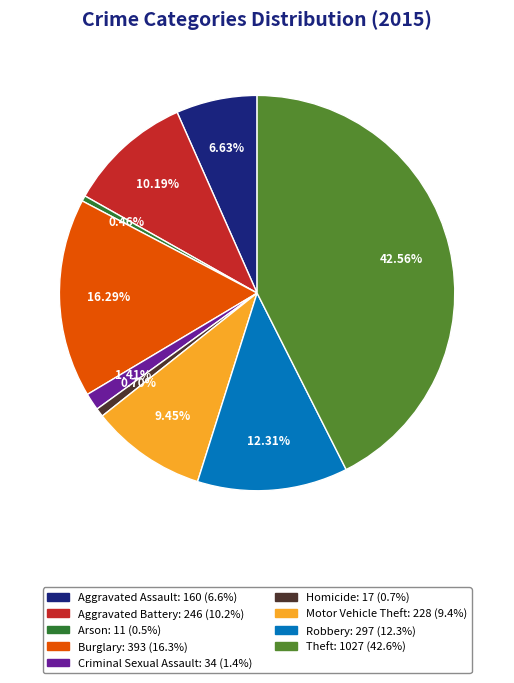

To the nearest percent, what portion does Homicide represent?

1%